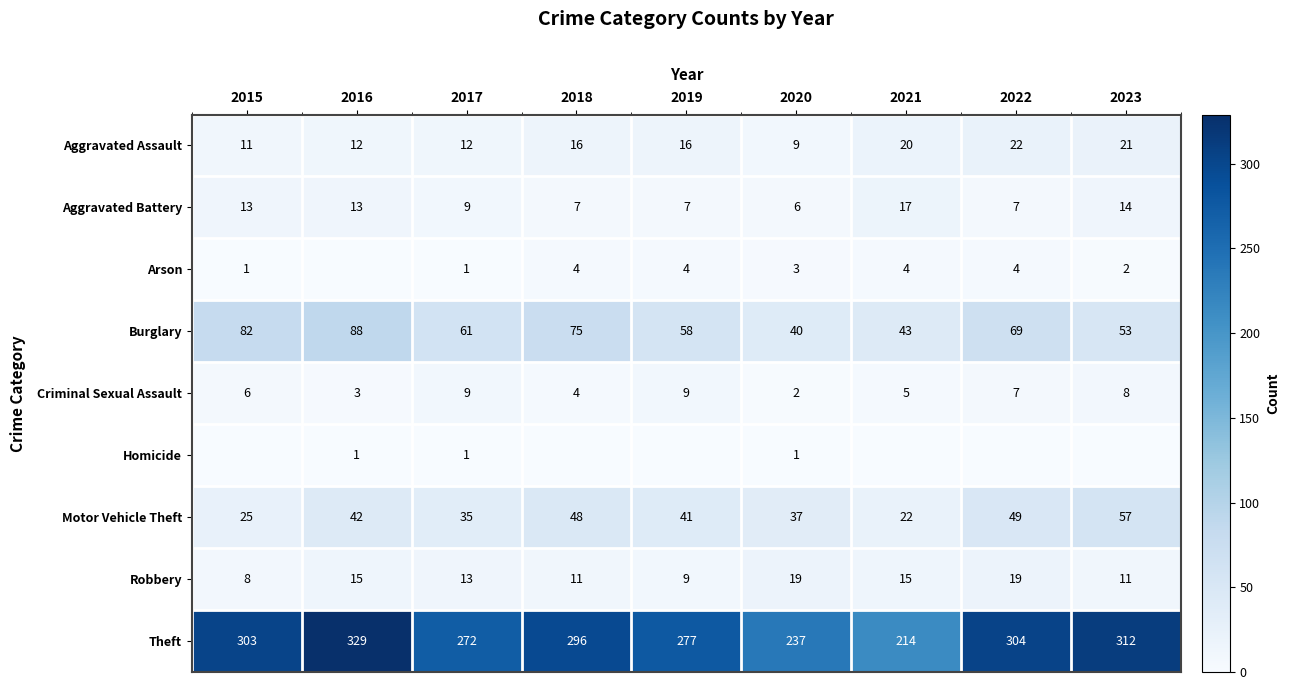

At which label is Burglary closest to 64?

2017